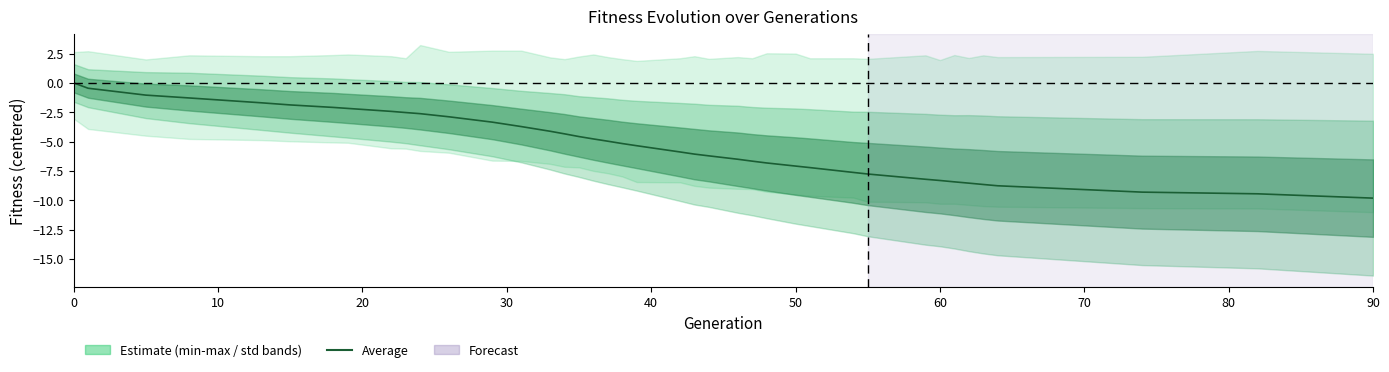

True or false: there are more than 2 points higher than both neighbors.

False